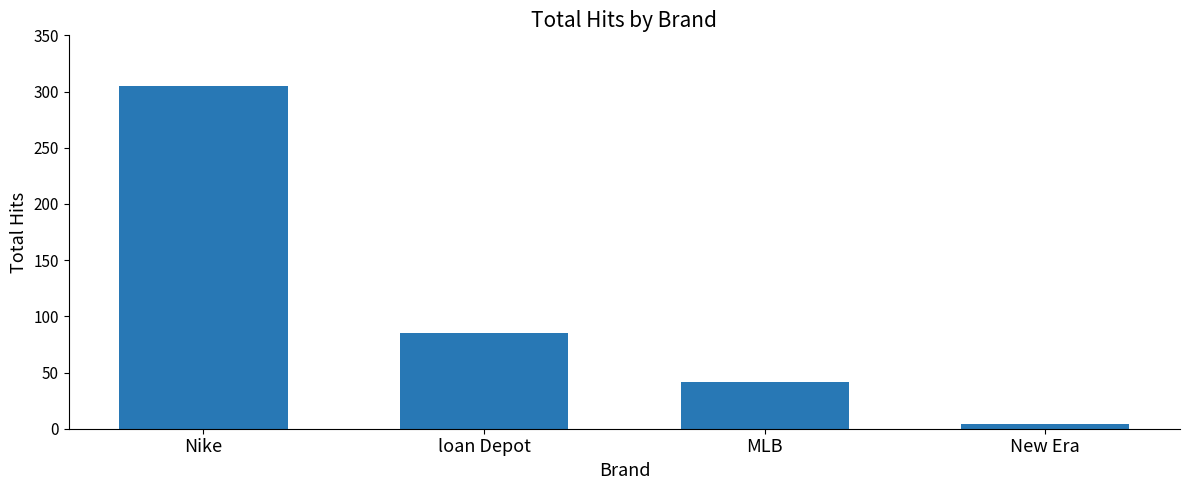

The value at MLB is 42. True or false?

True